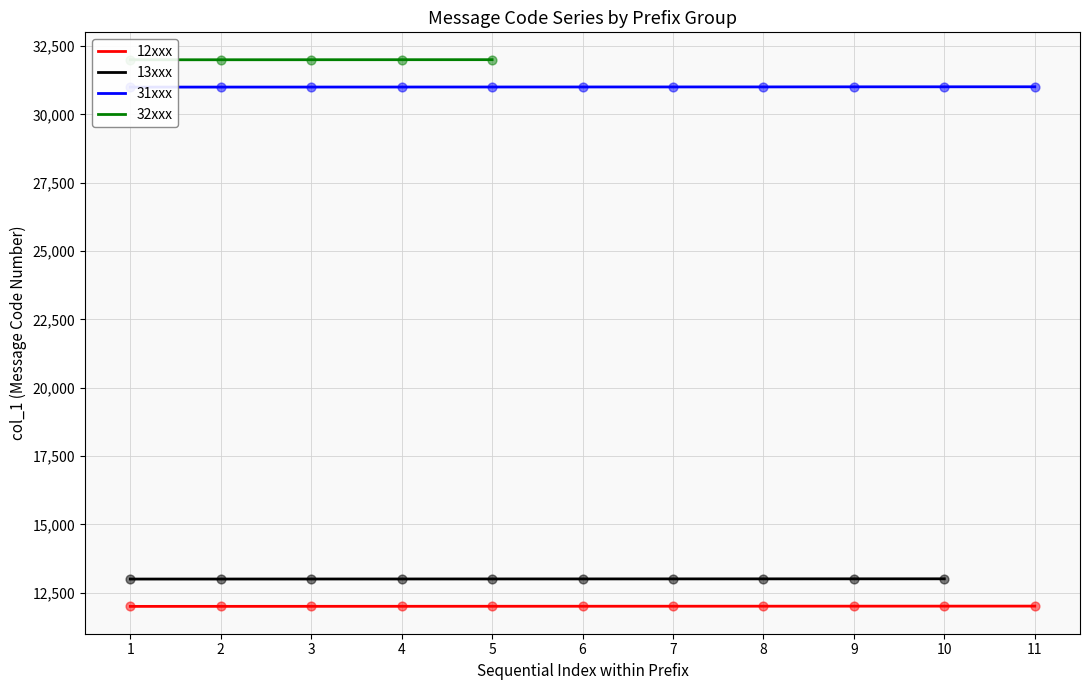

Which series has the largest total across all categories?

31xxx